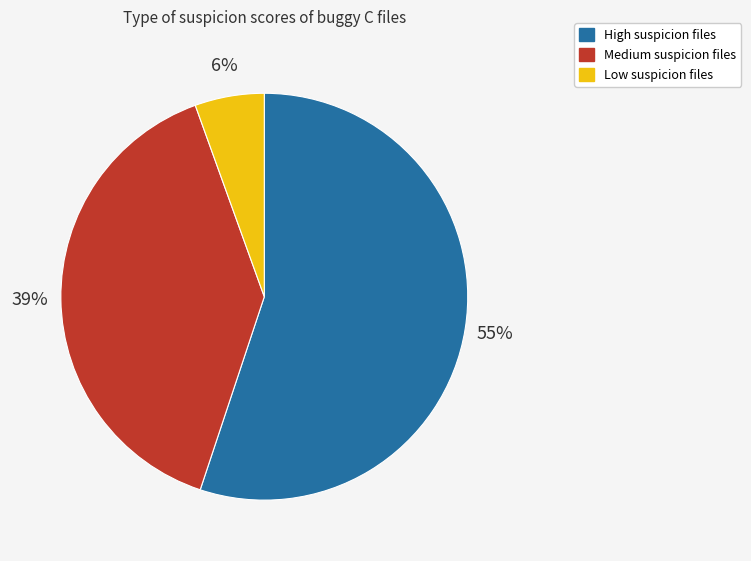

To the nearest percent, what is the average slice percentage?

33%